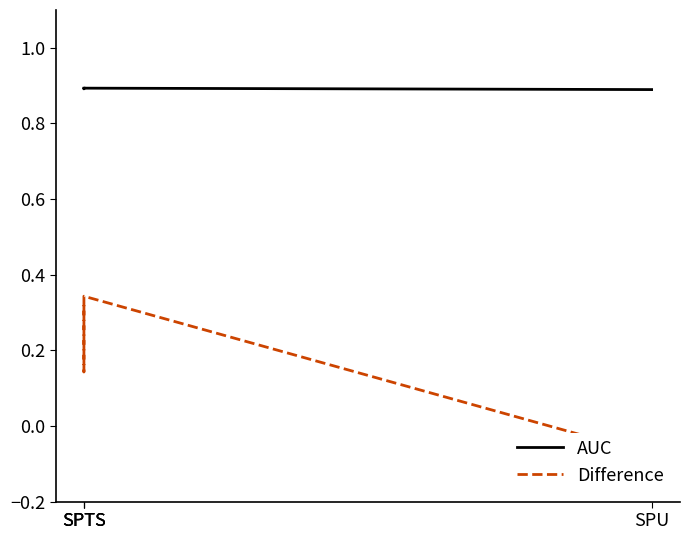

Rank the series by their maximum value, from highest to lowest.

AUC, Difference